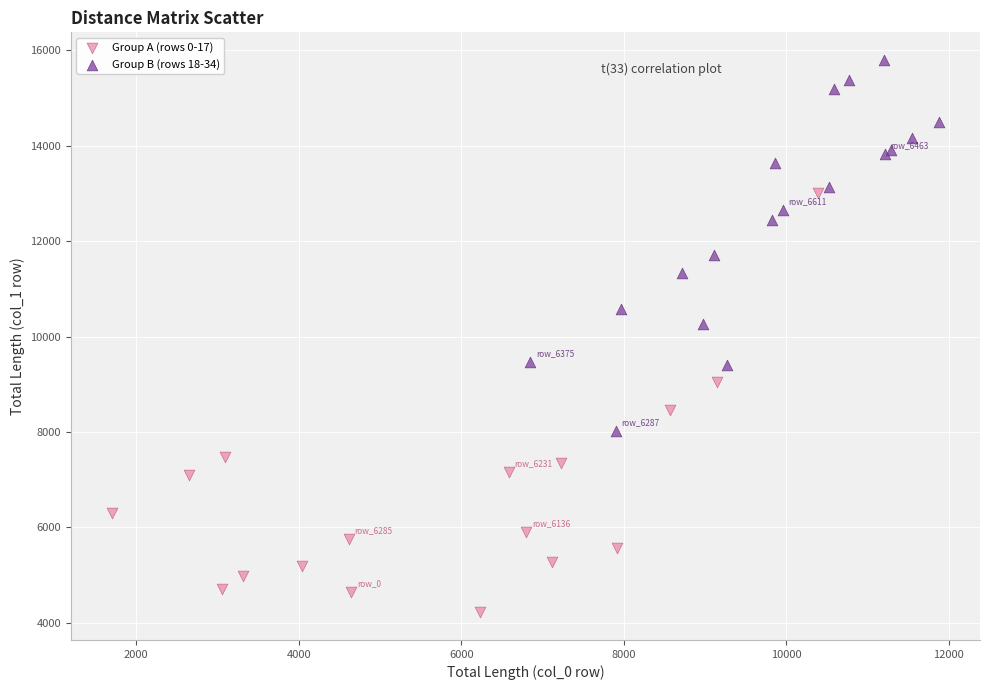

Which series has the largest Y range (max minus min)?

Group A (rows 0-17)